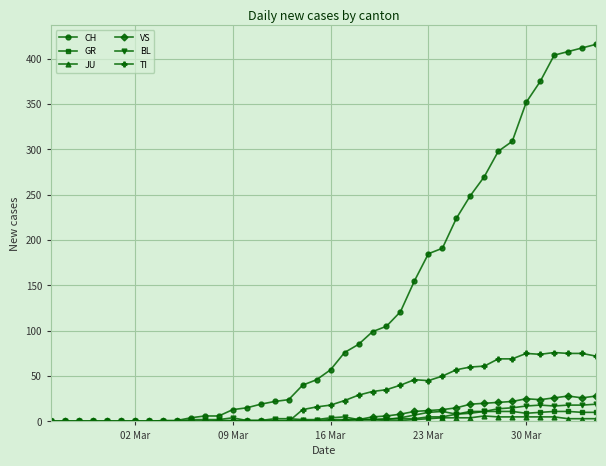

Which series has the largest range (max minus min)?

CH